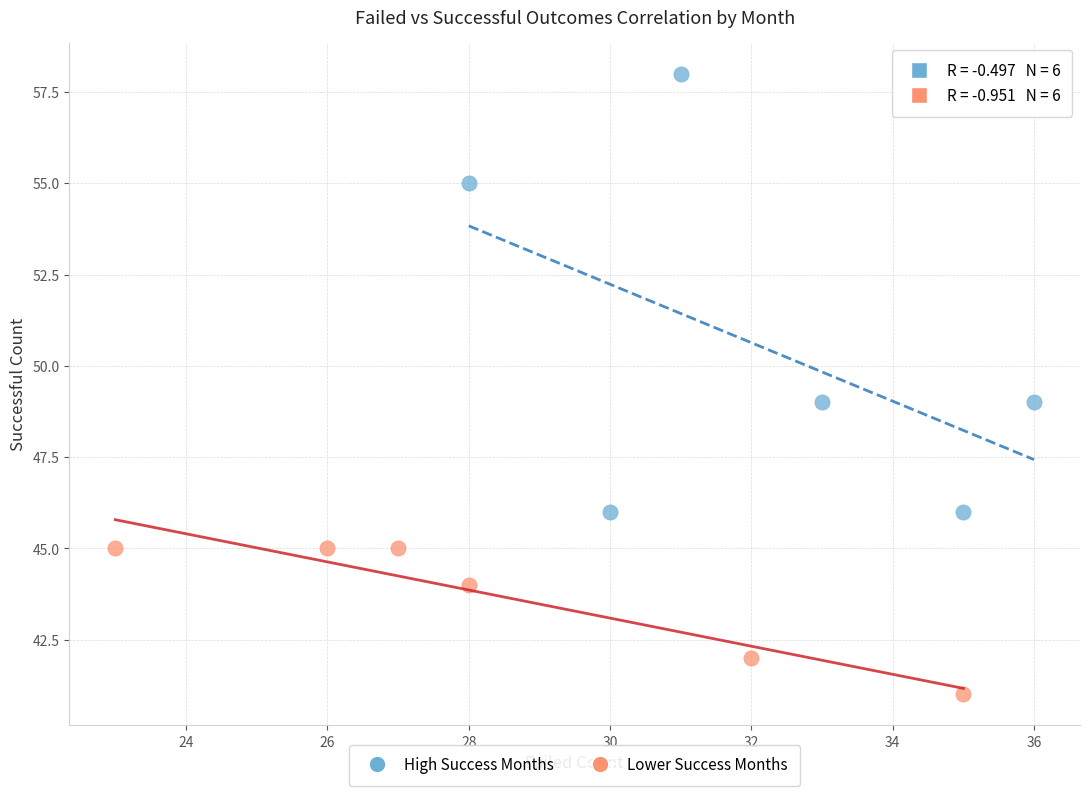

Which series reaches the minimum Y coordinate?

Lower Success Months